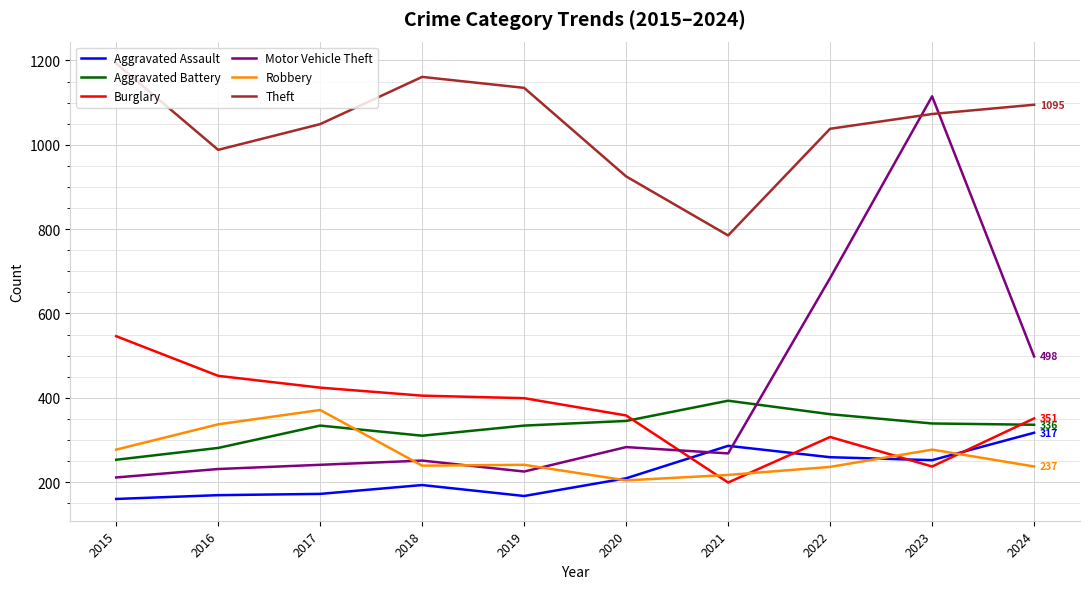

At which label is Motor Vehicle Theft closest to 663?

2022